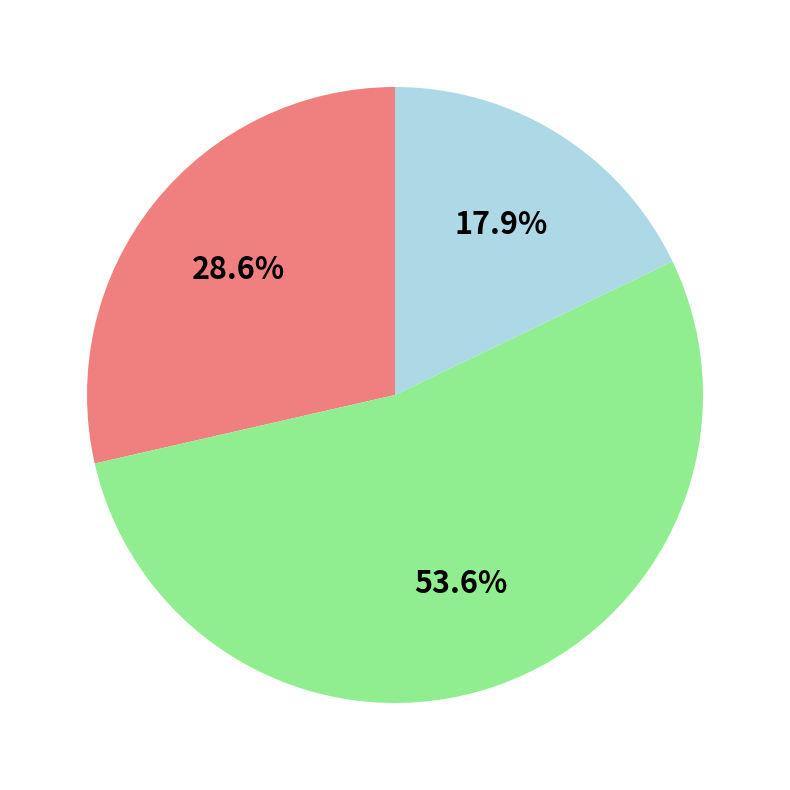

Does any single category account for the majority?

Yes